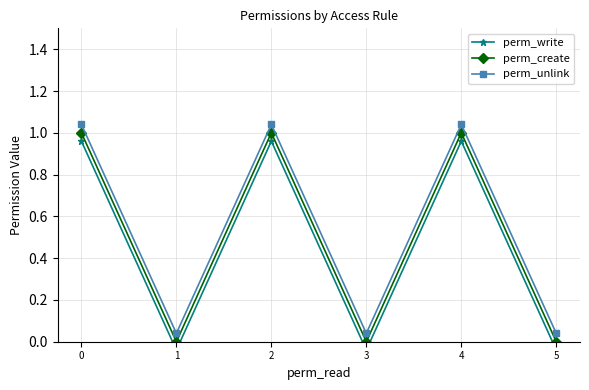

Rank the series at 2 from highest to lowest value.

perm_unlink, perm_create, perm_write